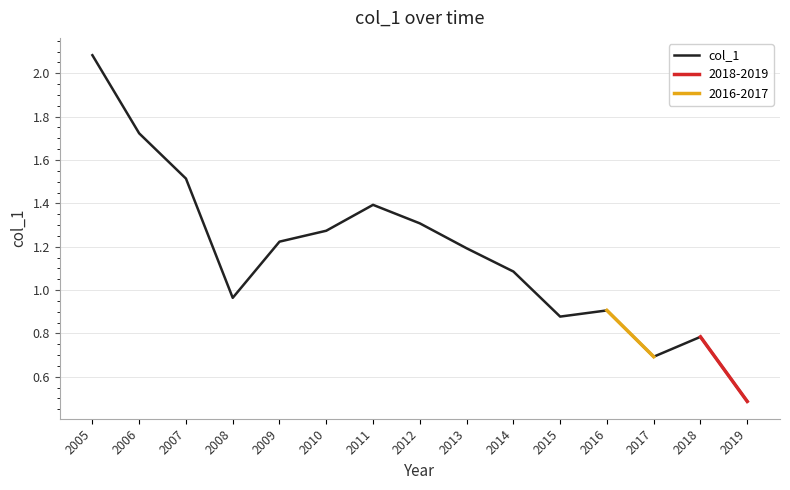

What is the average value?

1.2